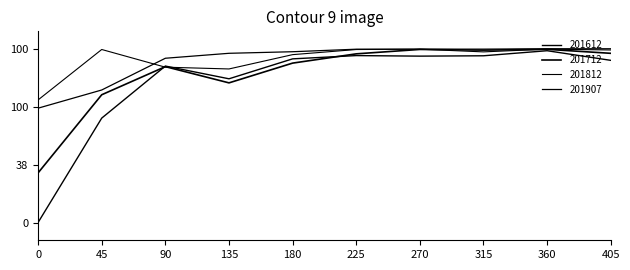

Does the chart display data point markers on the line(s)?

No